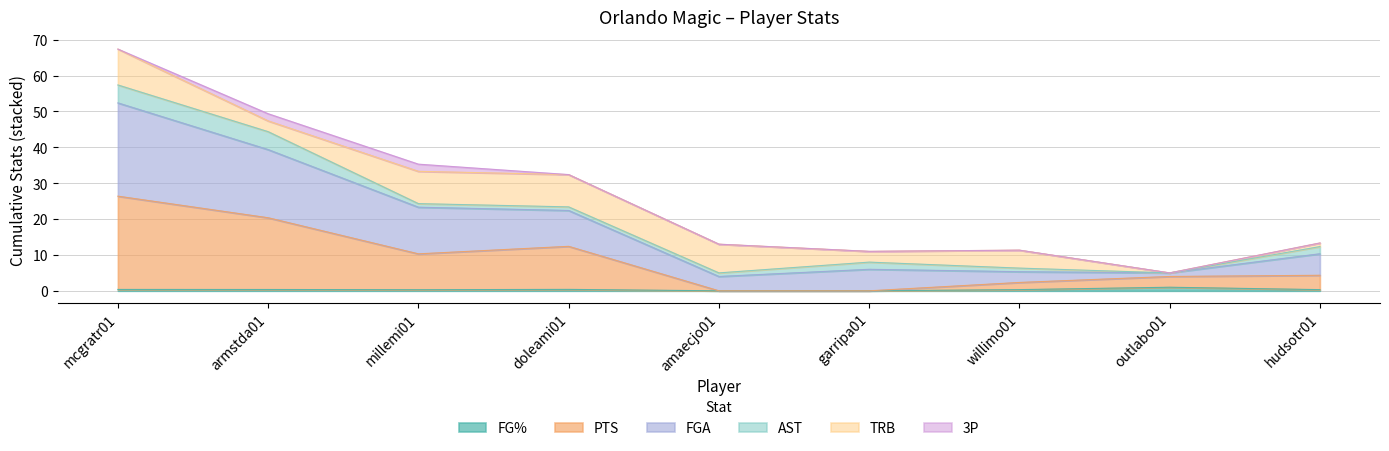

Which has a higher value, amaecjo01 or doleami01?

doleami01